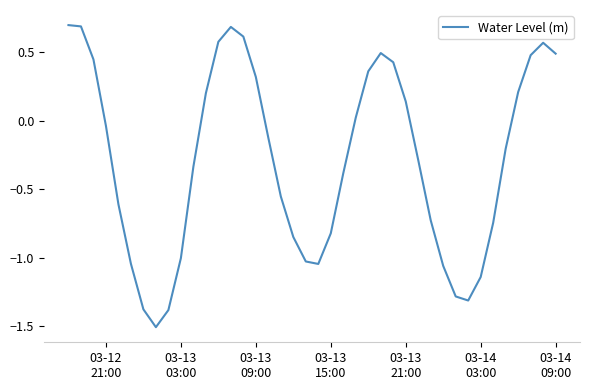

What is the difference between the maximum and minimum values?

2.2